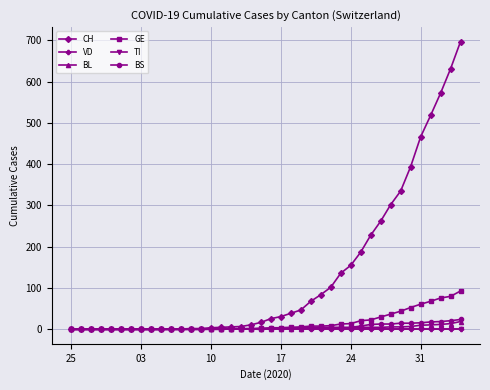

Does the chart have visible grid lines?

Yes